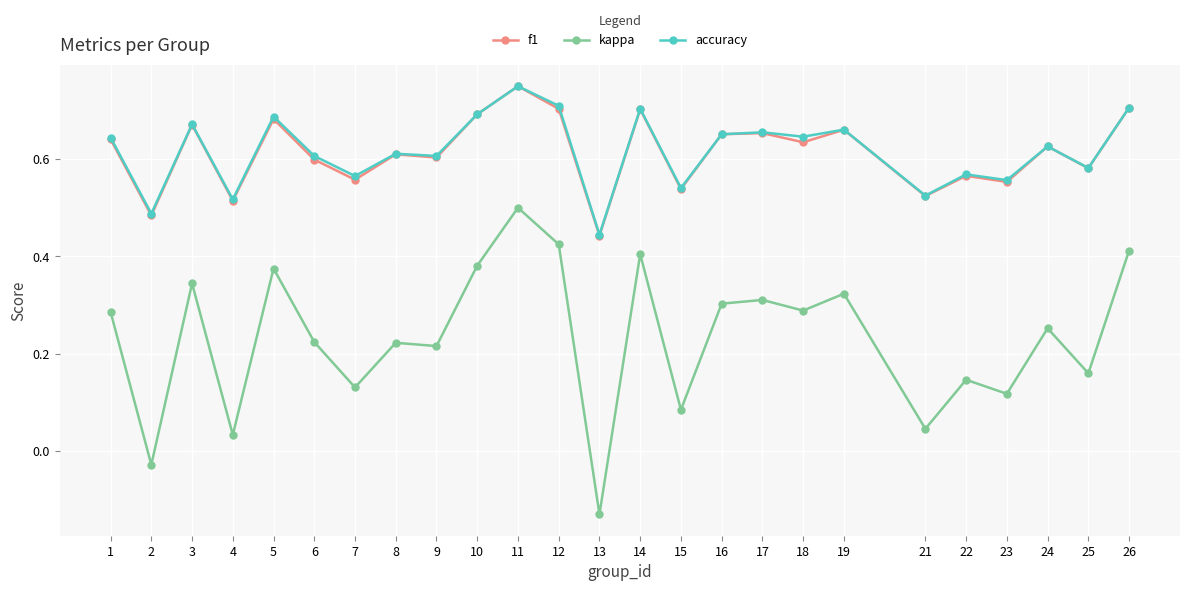

At which label is f1 closest to 0?

13